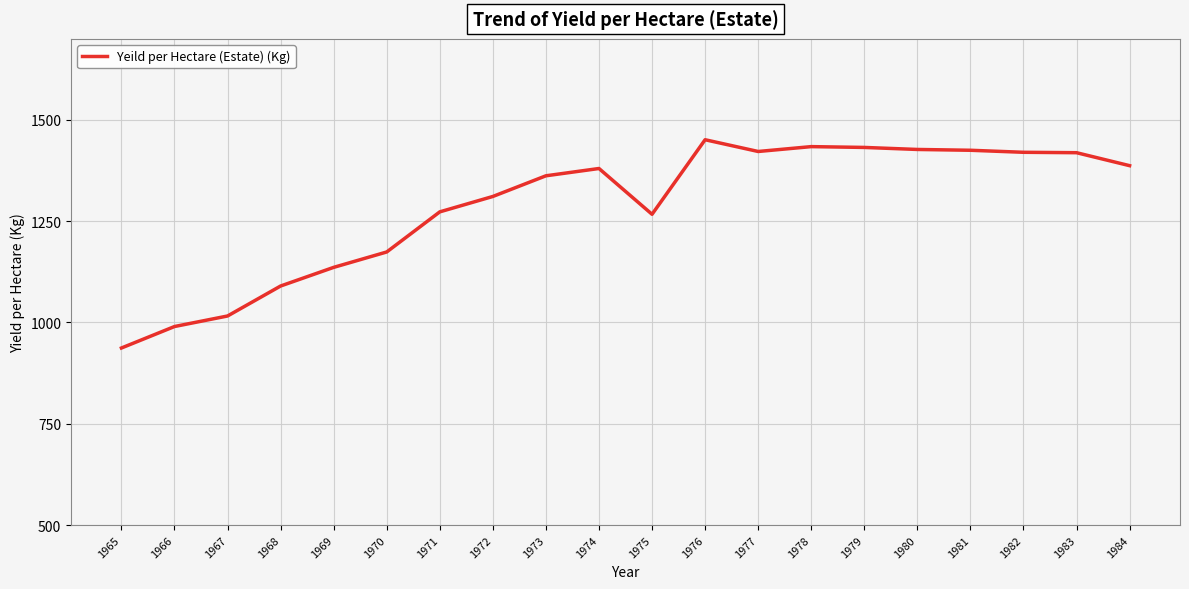

What value does the data have at 1972?

1311